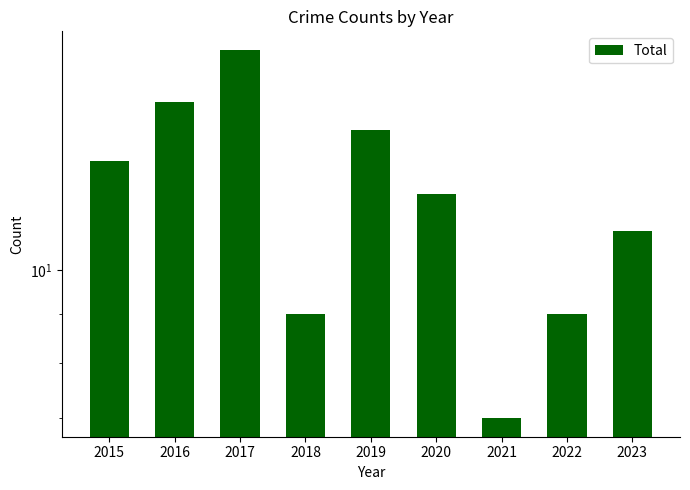

True or false: the data shows 17 at 2017.

True